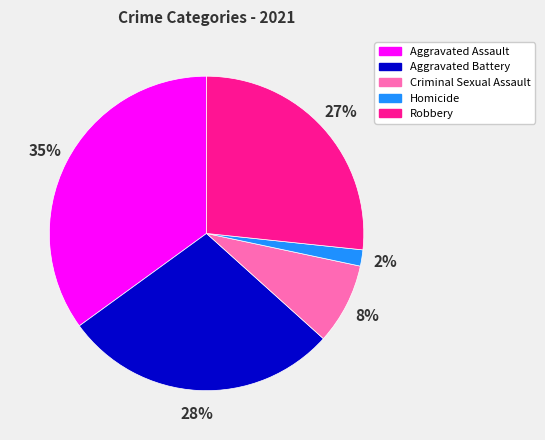

Is Homicide the majority of the pie?

No